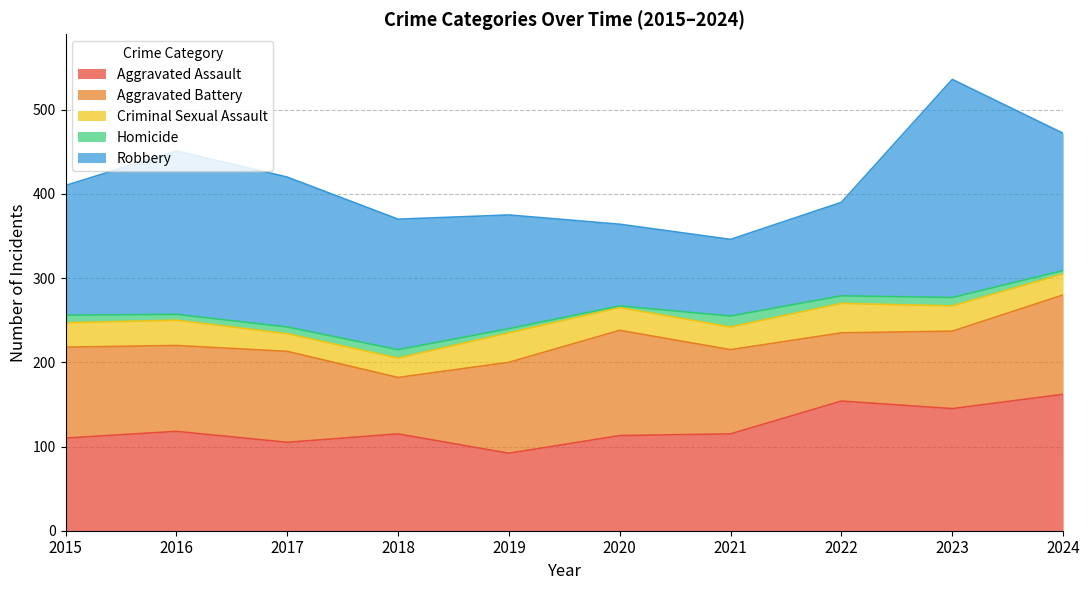

What is the value of the Robbery point at the 1st from the left?

154